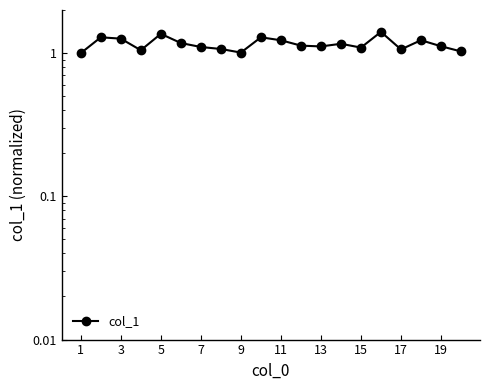

What is the change in value from 11 to 10?

+0.1